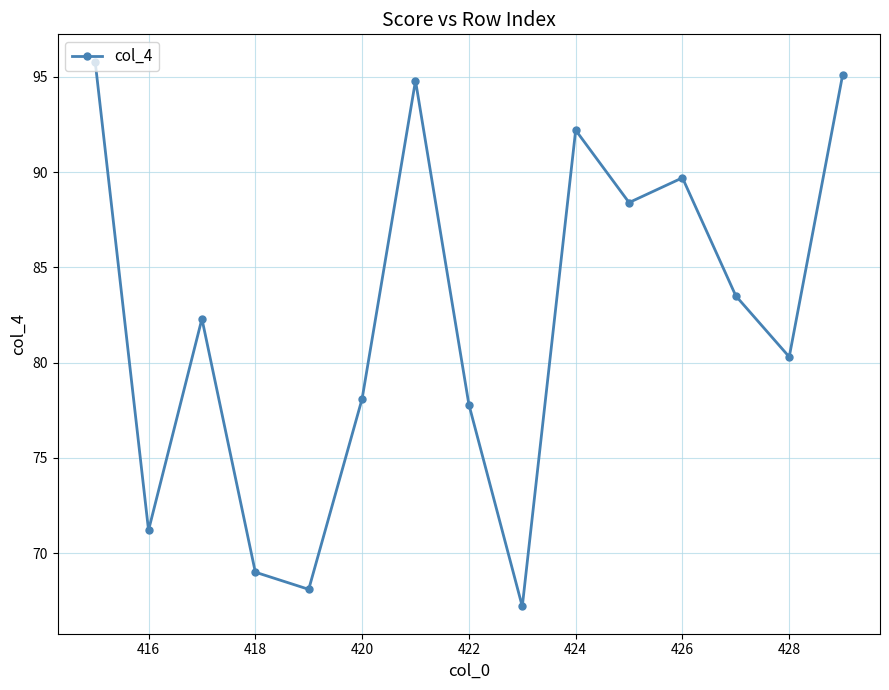

What is the value of the 14th point from the left?

80.3